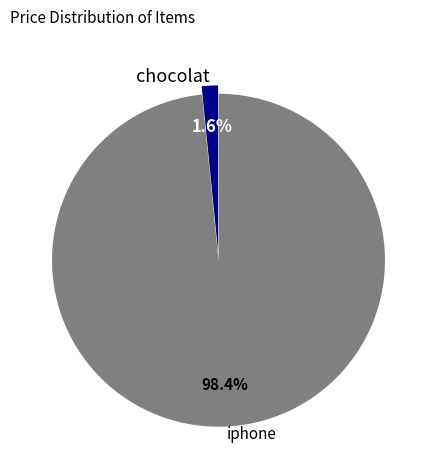

What percentage do iphone and chocolat together represent?

100.0%